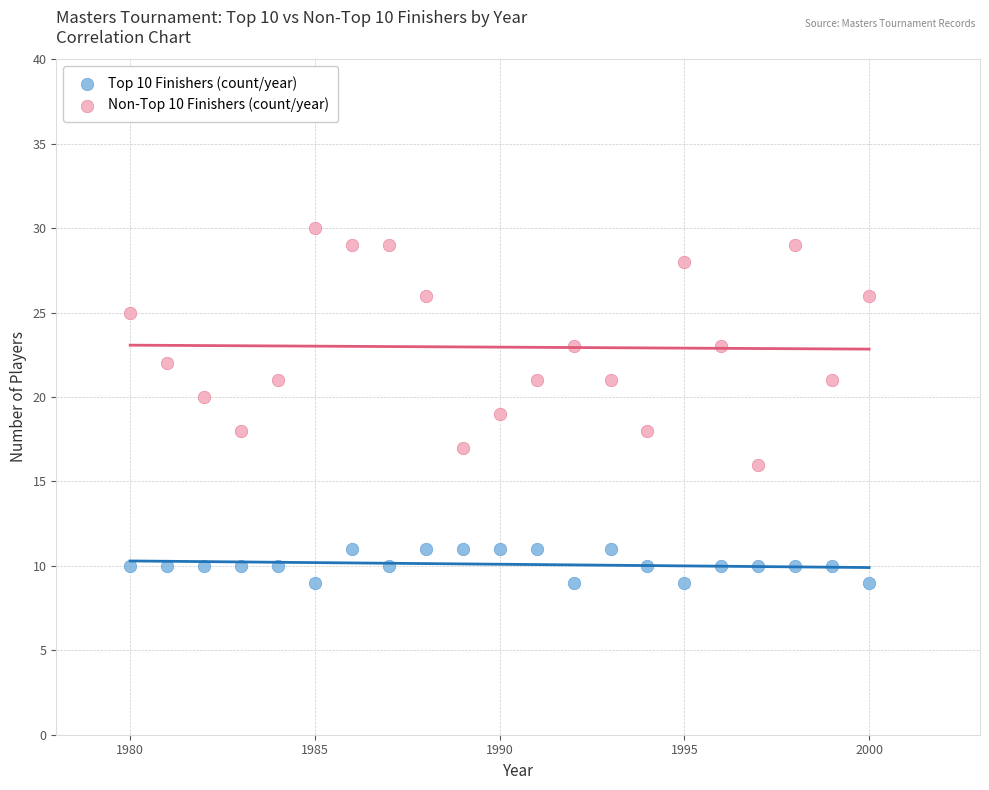

What are all the series names shown in the legend?

Top 10 Finishers (count/year), Non-Top 10 Finishers (count/year)